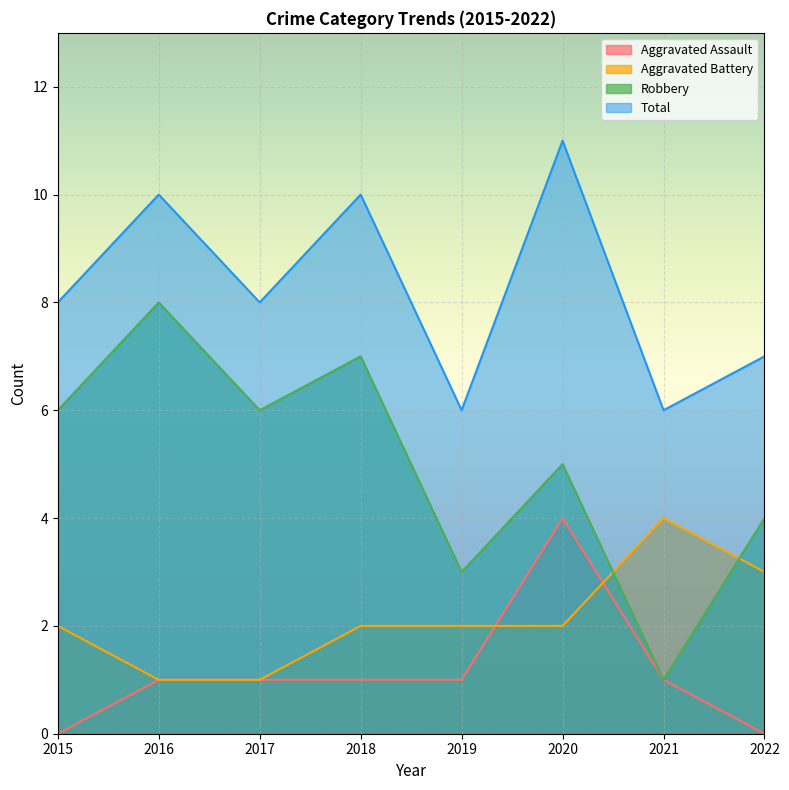

Is it true that Robbery equals 5 at 2016?

False